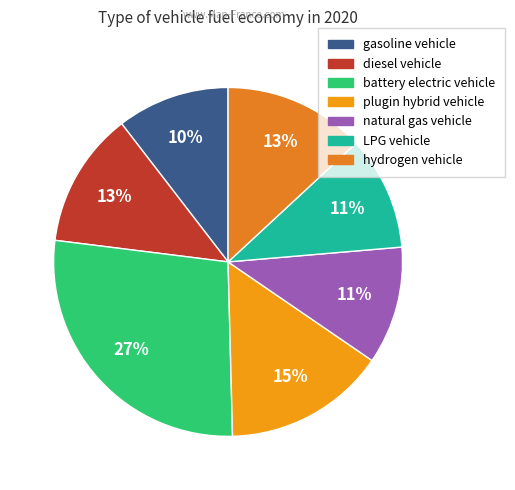

To the nearest percent, what is the difference between the largest and smallest slice percentages?

17%